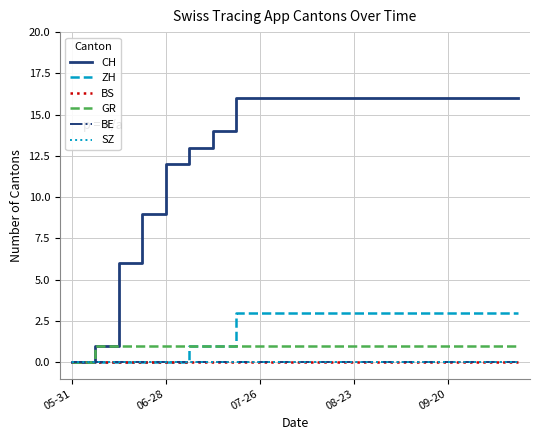

True or false: BS and ZH intersect in this chart.

False